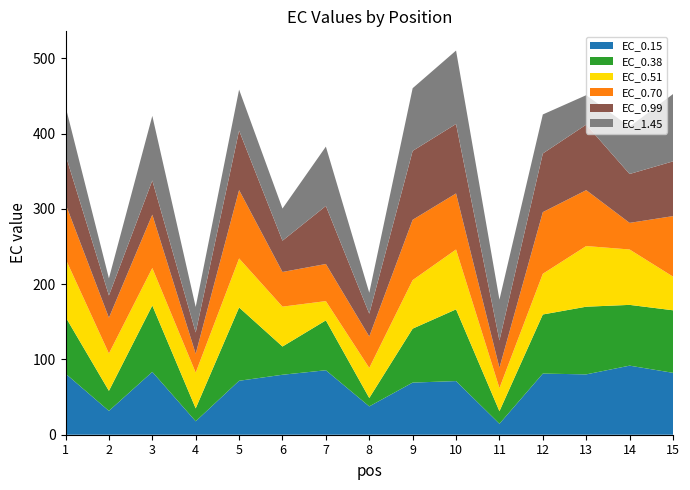

Reading left to right, list all the values displayed in this chart.

EC_0.15: 81.1	31.7	83.5	17.9	71.7	79.7	85.6	37.6	69.2	71.3	14.5	81.2	80.2	91.8	82.2
EC_0.38: 75.3	26.6	88.1	17.1	97.4	37.5	66.3	11.1	71.7	95.3	16.7	78.5	89.9	80.7	83.1
EC_0.51: 77.3	49.6	49.9	47.5	65.1	53.0	25.6	40.0	64.5	79.5	30.7	54.1	80.6	73.6	44.7
EC_0.70: 73.0	47.5	70.8	25.0	90.8	46.0	49.3	41.7	80.1	74.5	27.0	81.9	74.2	35.3	80.3
EC_0.99: 65.0	29.6	45.4	28.3	79.0	41.6	77.1	30.3	91.5	92.3	36.3	77.9	87.0	64.9	72.7
EC_1.45: 64.3	22.7	85.8	33.8	54.4	42.7	78.8	27.8	83.3	97.6	54.2	51.8	39.1	62.8	89.4